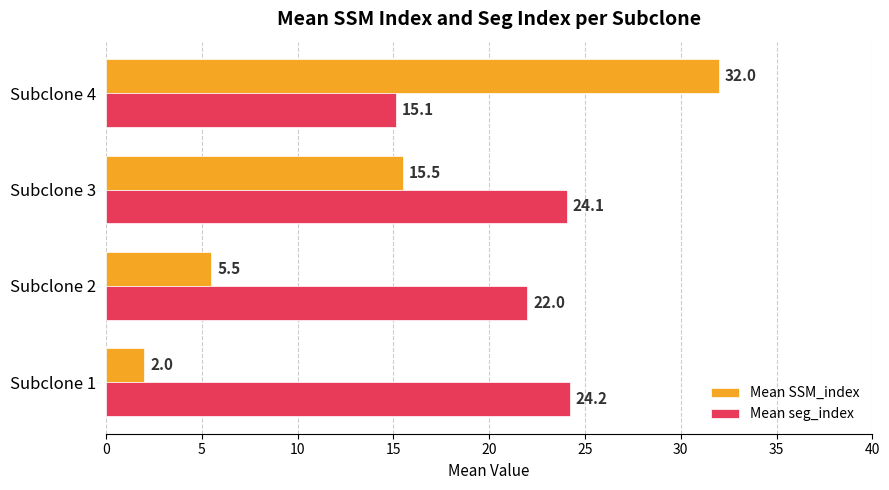

The value of Mean seg_index at Subclone 3 is 24.1. True or false?

True